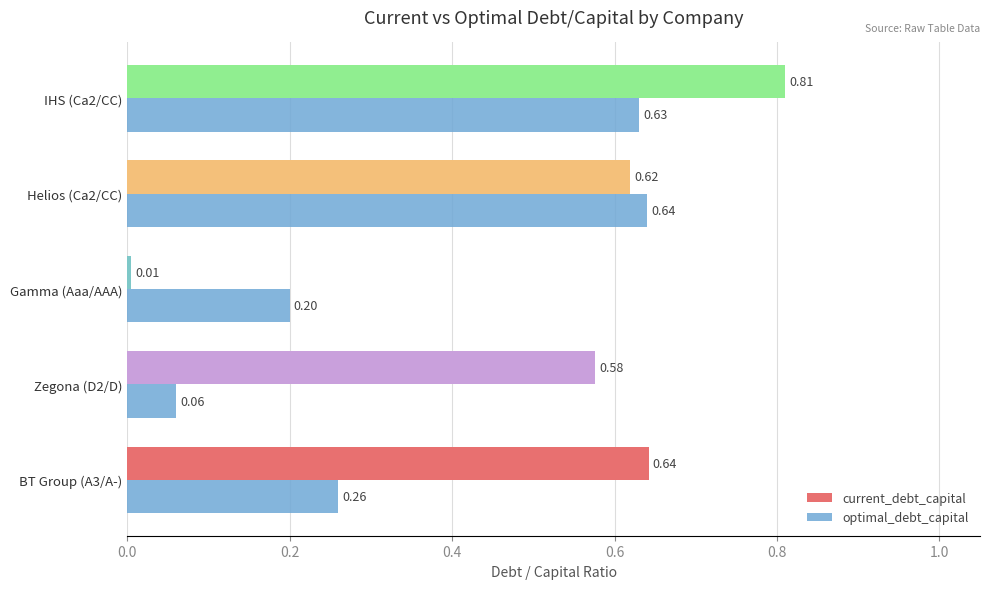

Where is current_debt_capital nearest to the value 0?

Gamma (Aaa/AAA)